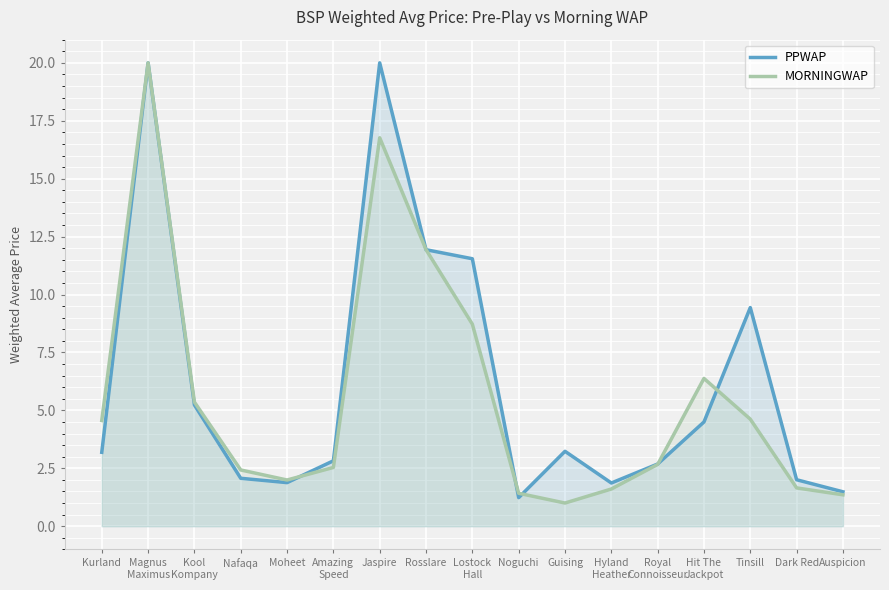

Reading left to right, list all the values displayed in this chart.

PPWAP: Kurland=3.2	Magnus
Maximus=20.0	Kool
Kompany=5.2	Nafaqa=2.1	Moheet=1.9	Amazing
Speed=2.8	Jaspire=20.0	Rosslare=11.9	Lostock
Hall=11.5	Noguchi=1.2	Guising=3.2	Hyland
Heather=1.9	Royal
Connoisseur=2.7	Hit The
Jackpot=4.5	Tinsill=9.4	Dark Red=2.0	Auspicion=1.5
MORNINGWAP: Kurland=4.6	Magnus
Maximus=20.0	Kool
Kompany=5.4	Nafaqa=2.4	Moheet=2.0	Amazing
Speed=2.5	Jaspire=16.8	Rosslare=11.9	Lostock
Hall=8.7	Noguchi=1.4	Guising=1.0	Hyland
Heather=1.6	Royal
Connoisseur=2.7	Hit The
Jackpot=6.4	Tinsill=4.6	Dark Red=1.7	Auspicion=1.4